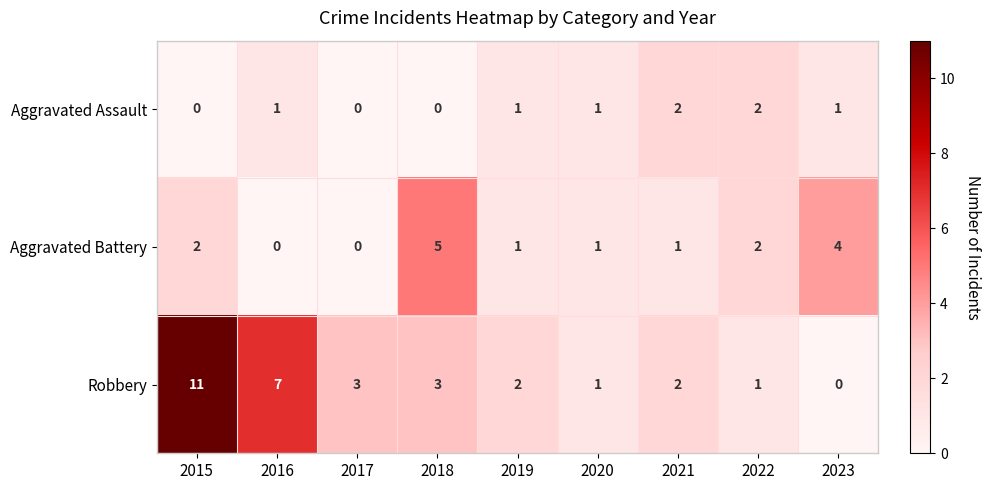

How many values in the Robbery series are below 2?

3